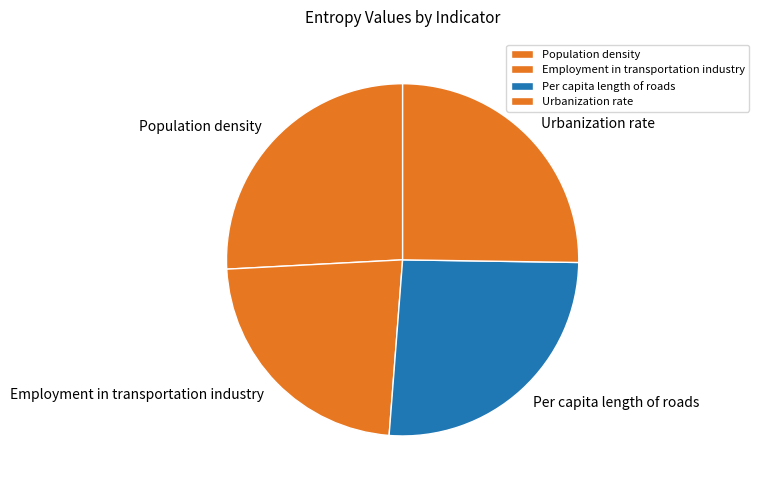

Which slice is the smallest?

Employment in transportation industry